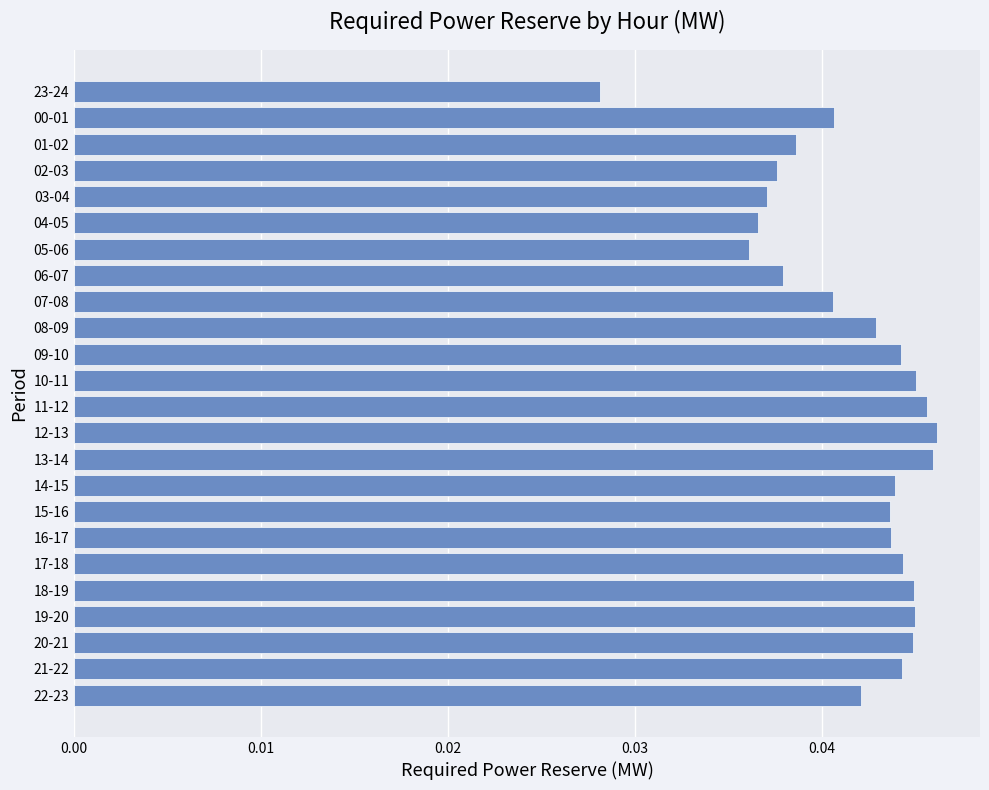

How many data points does each series have?

24